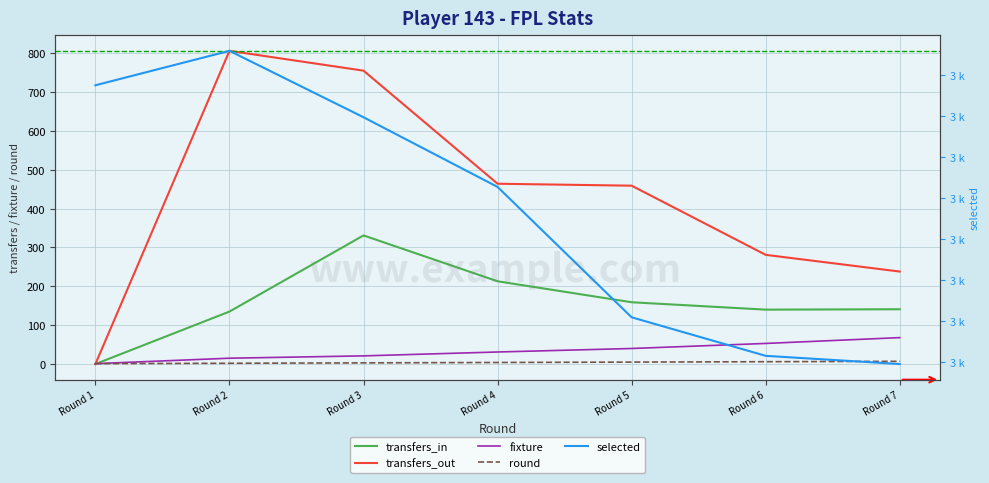

Is the value of selected at Round 6 greater than the value of fixture at Round 4?

Yes